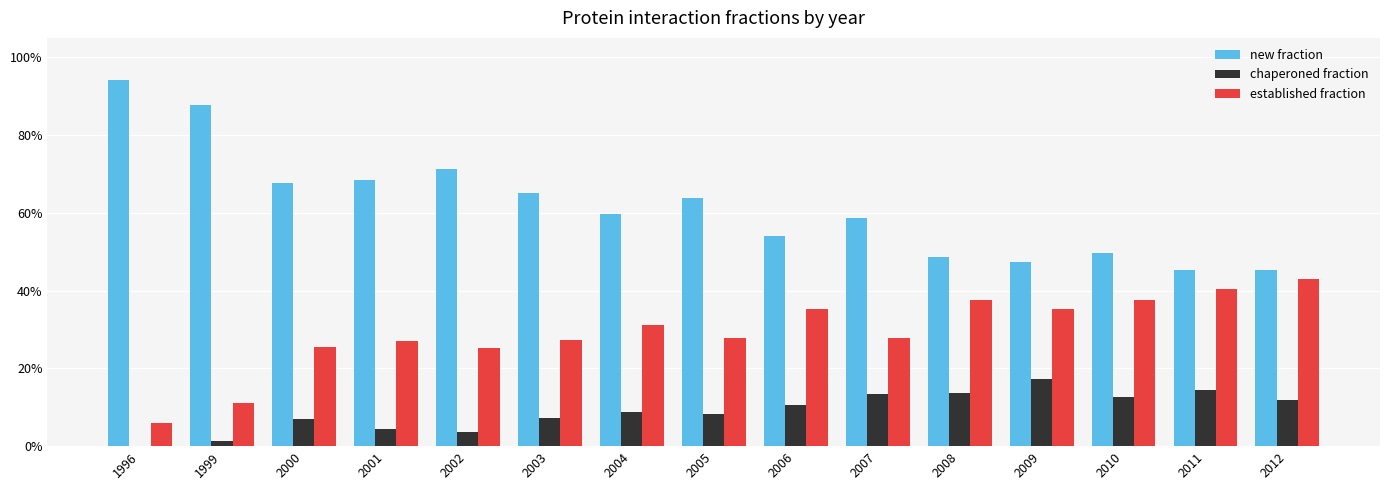

What are all the series names shown in the legend?

new fraction, chaperoned fraction, established fraction